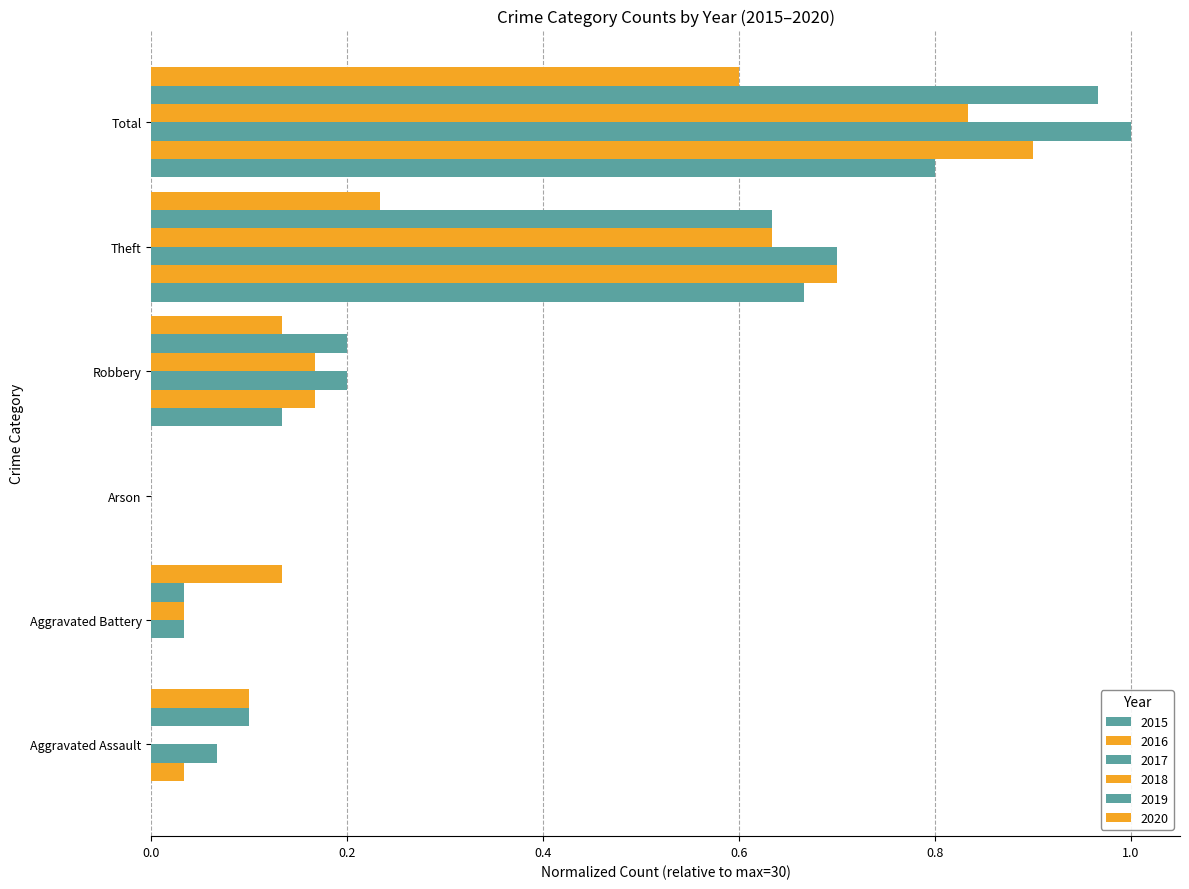

What is the spread (max minus min) of values at Aggravated Assault?

0.1